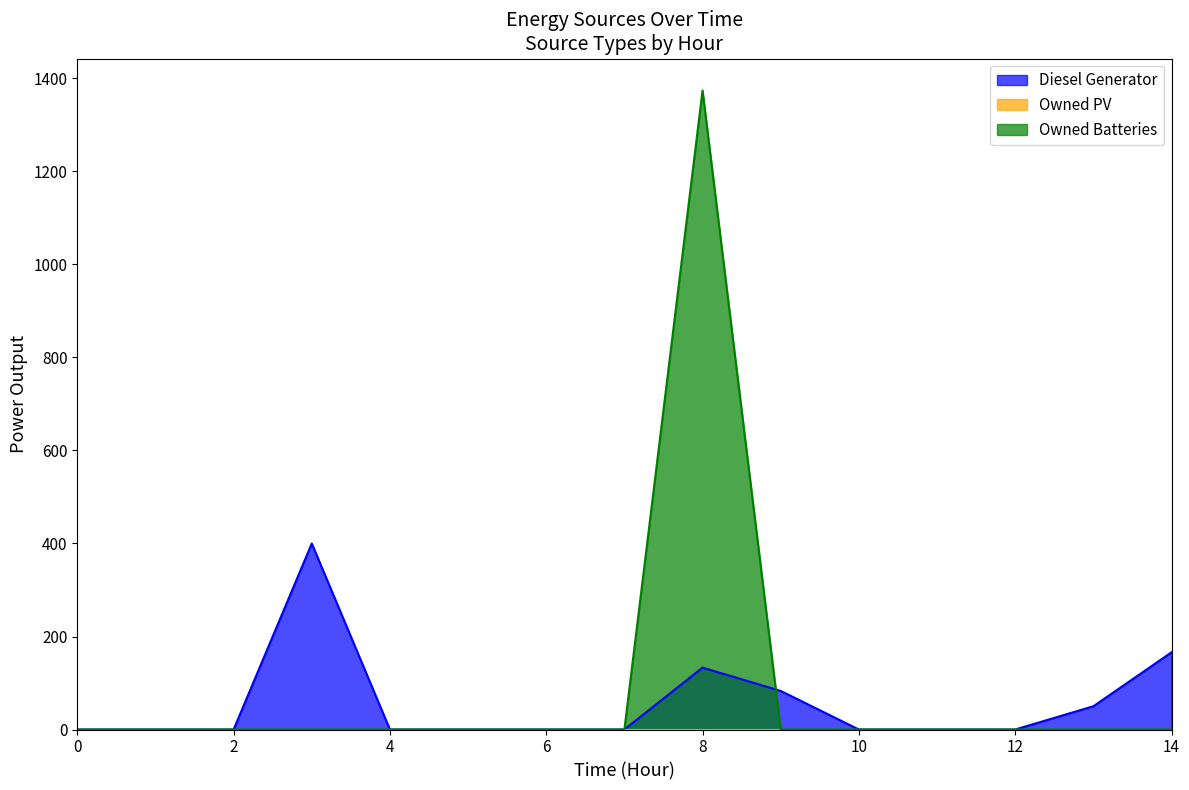

At which category is the sum across all series the highest?

8